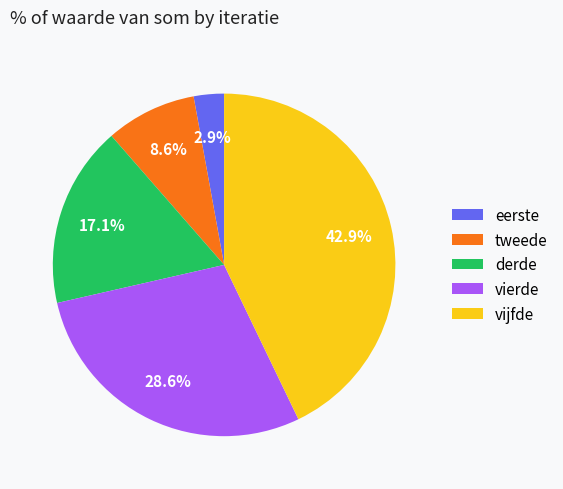

Rank the categories by value from highest to lowest.

vijfde, vierde, derde, tweede, eerste